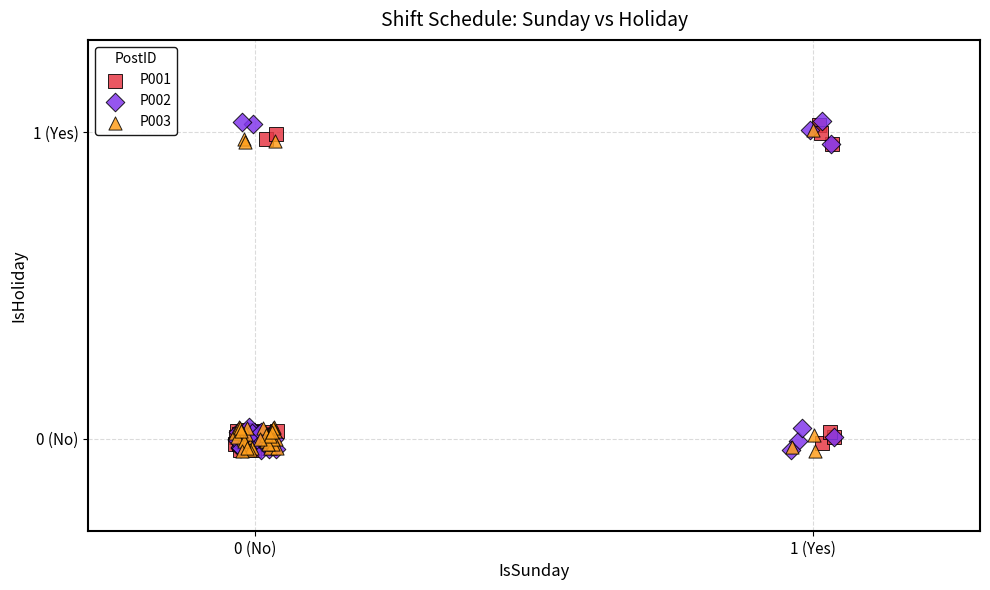

What are all the series names shown in the legend?

P001, P002, P003